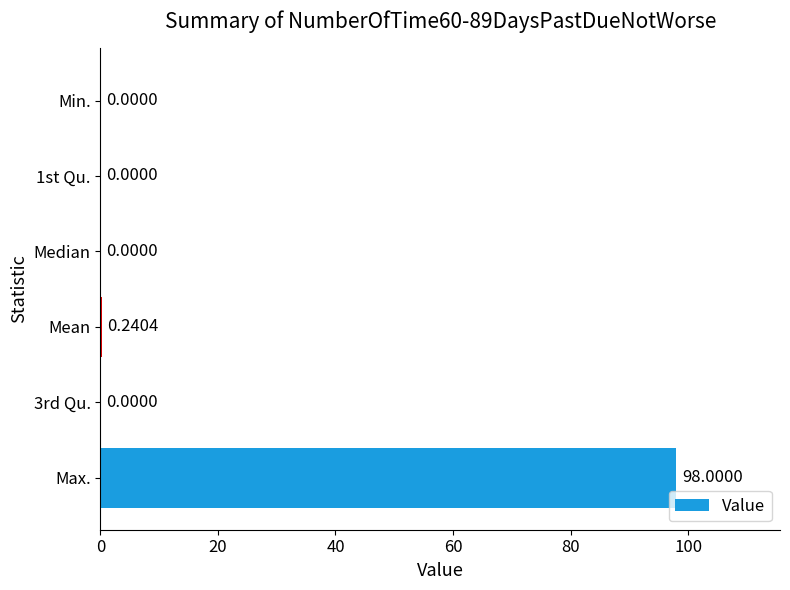

Which label corresponds to the largest value in the chart?

Max.